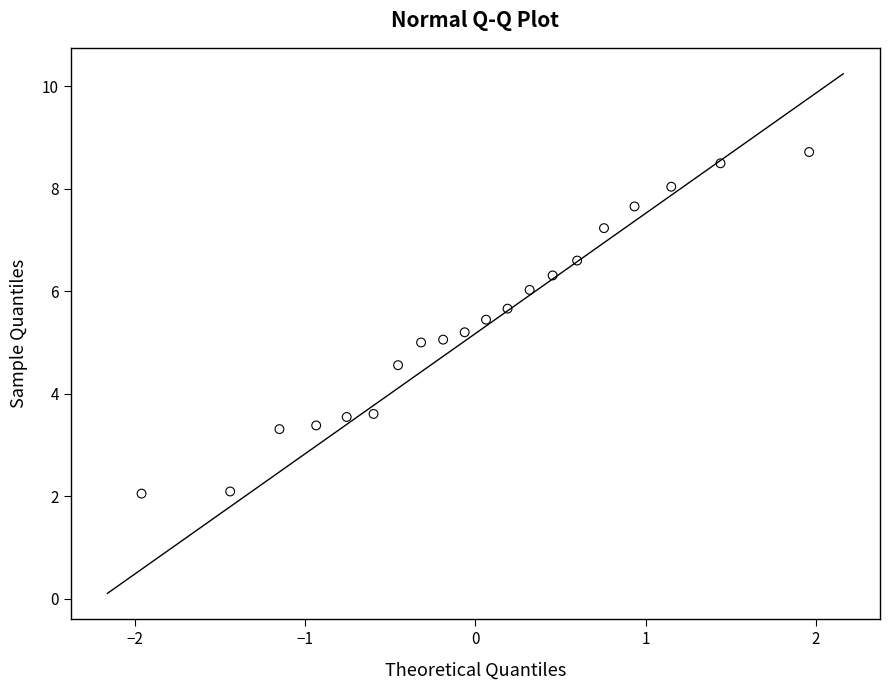

What is the range of Y values (max minus min)?

6.7